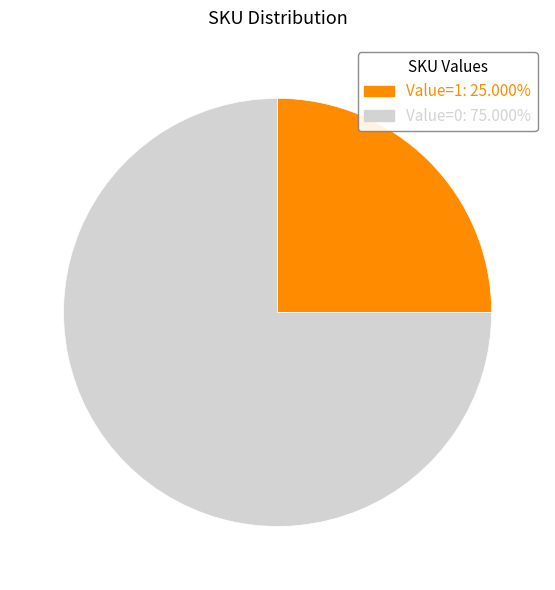

Does Value=1: 25.000% represent more than half of the total?

No